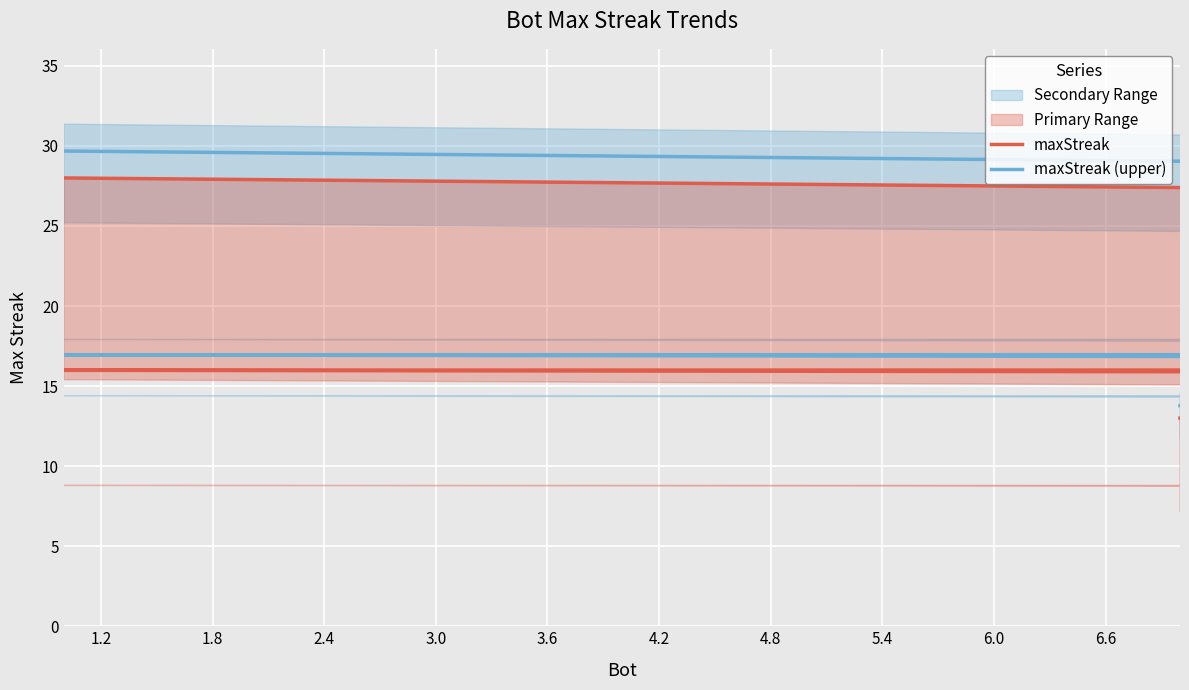

At 3.0, list the series in order from largest to smallest.

maxStreak (upper), maxStreak